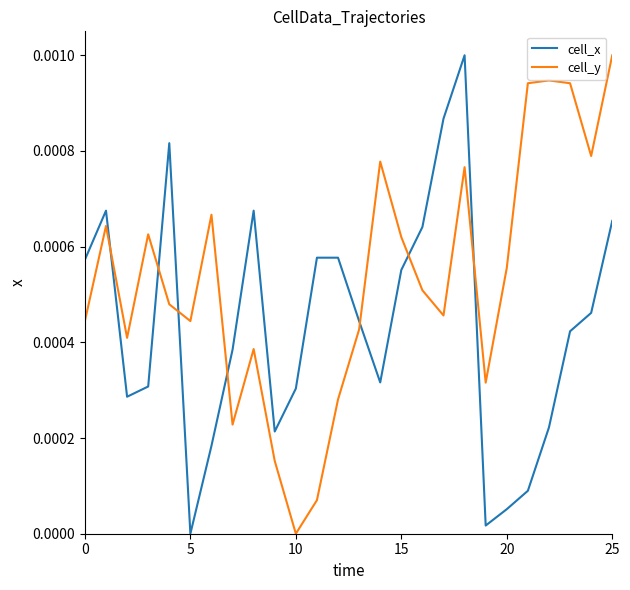

List the series in order of their overall mean, lowest first.

cell_x, cell_y